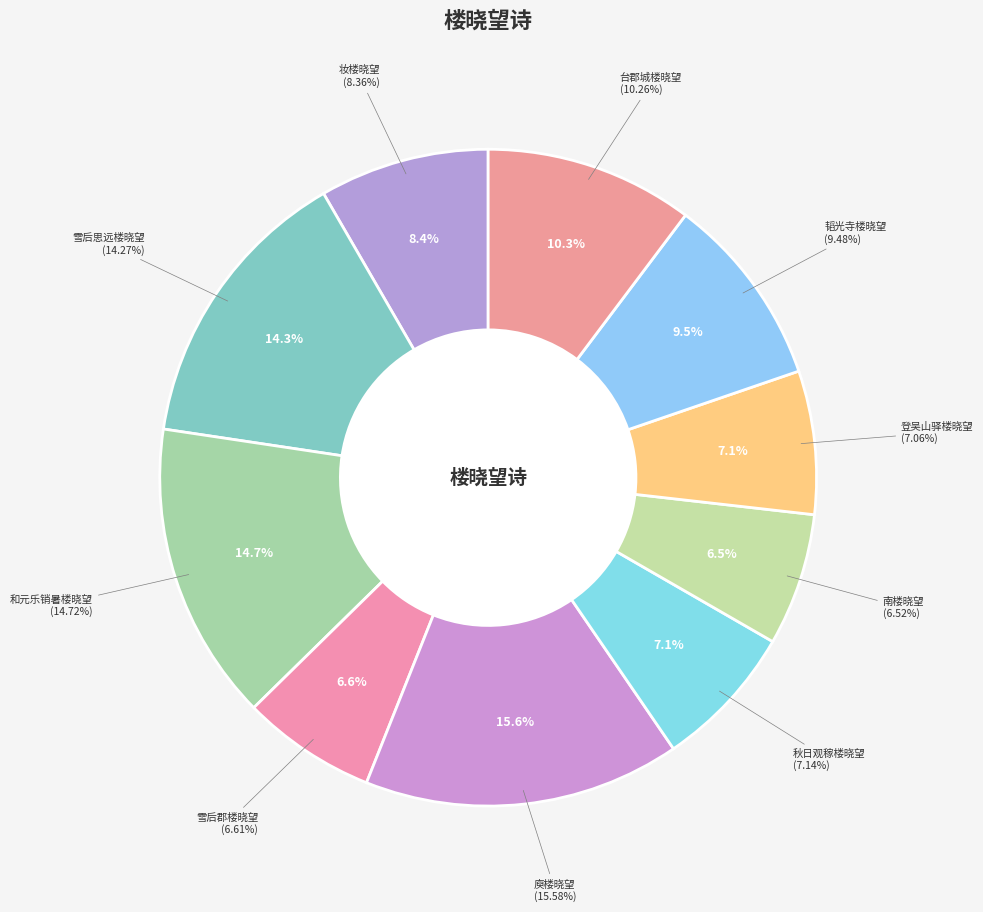

Count the number of slices in the pie.

10